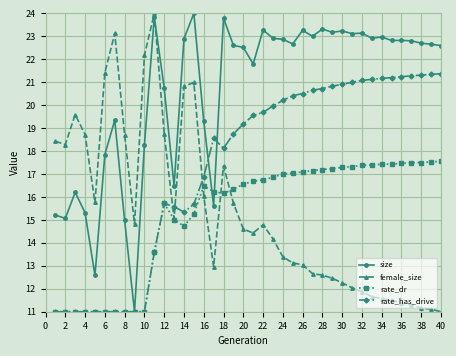

What is the value of the size point at the 5th from the left?

12.6